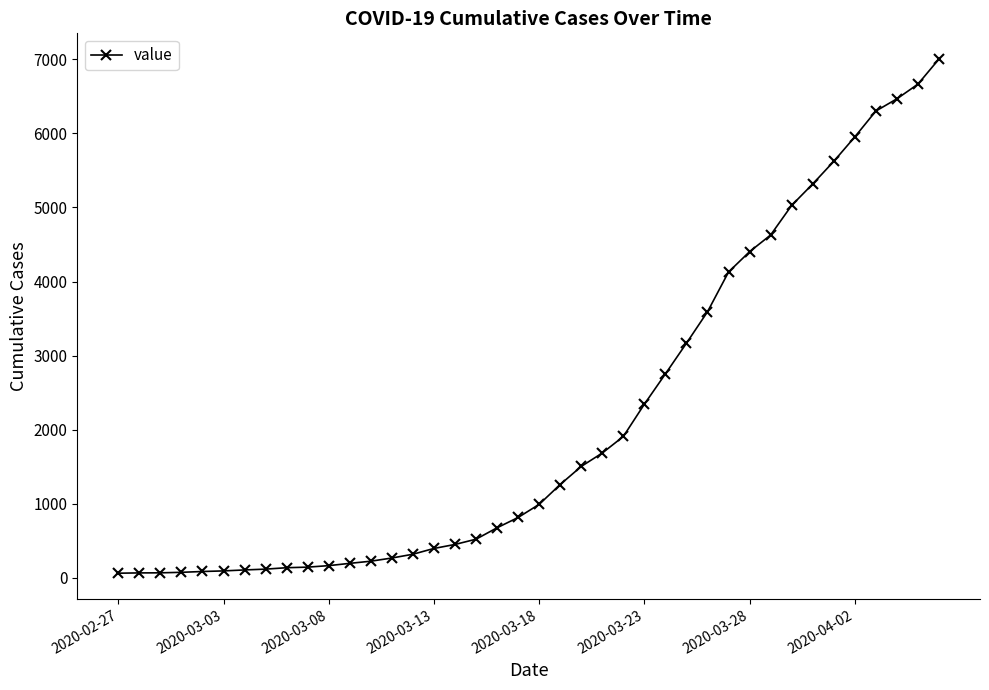

What is the maximum value shown in the chart?

7003